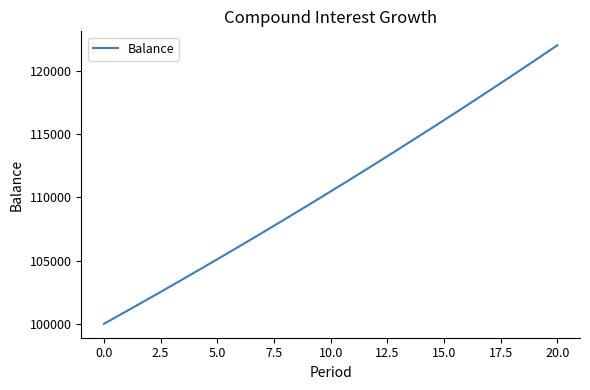

What is the maximum value shown in the chart?

122019.0